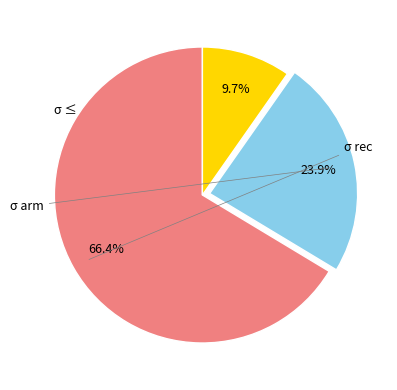

Is there any slice that represents more than half of the pie?

Yes